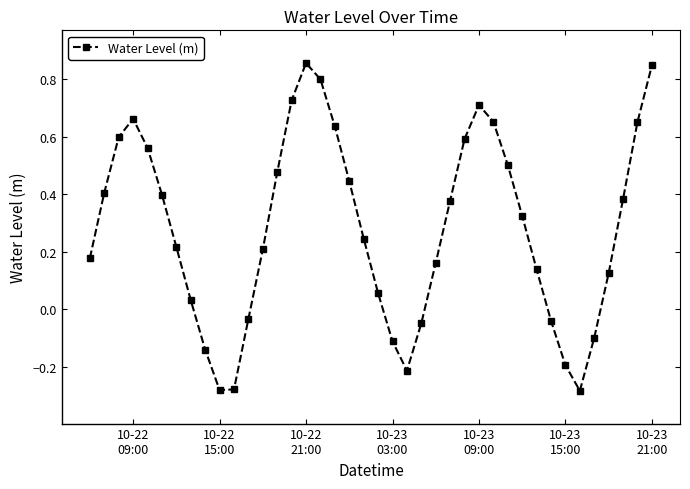

What is the sum of all values?

11.2